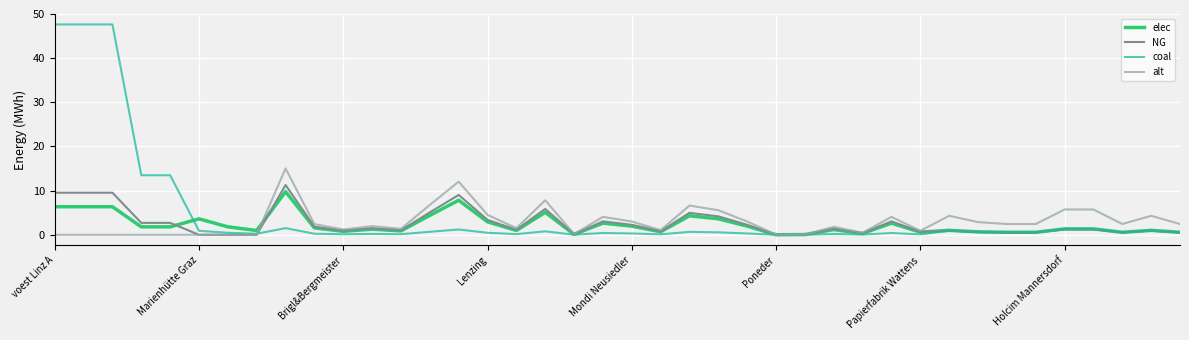

What is the maximum value shown in the chart?

47.6